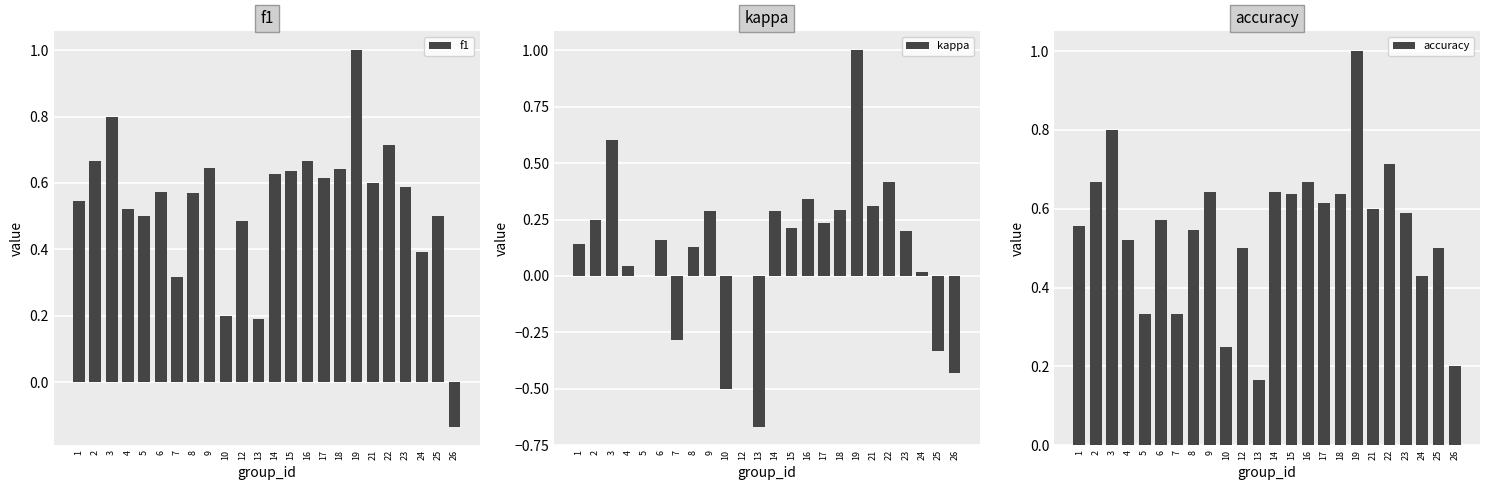

Reading right to left, list all the values displayed in this chart.

f1: -0.1	0.5	0.4	0.6	0.7	0.6	1.0	0.6	0.6	0.7	0.6	0.6	0.2	0.5	0.2	0.6	0.6	0.3	0.6	0.5	0.5	0.8	0.7	0.5
kappa: -0.4	-0.3	0.0	0.2	0.4	0.3	1.0	0.3	0.2	0.3	0.2	0.3	-0.7	0.0	-0.5	0.3	0.1	-0.3	0.2	0.0	0.0	0.6	0.2	0.1
accuracy: 0.2	0.5	0.4	0.6	0.7	0.6	1.0	0.6	0.6	0.7	0.6	0.6	0.2	0.5	0.2	0.6	0.5	0.3	0.6	0.3	0.5	0.8	0.7	0.6